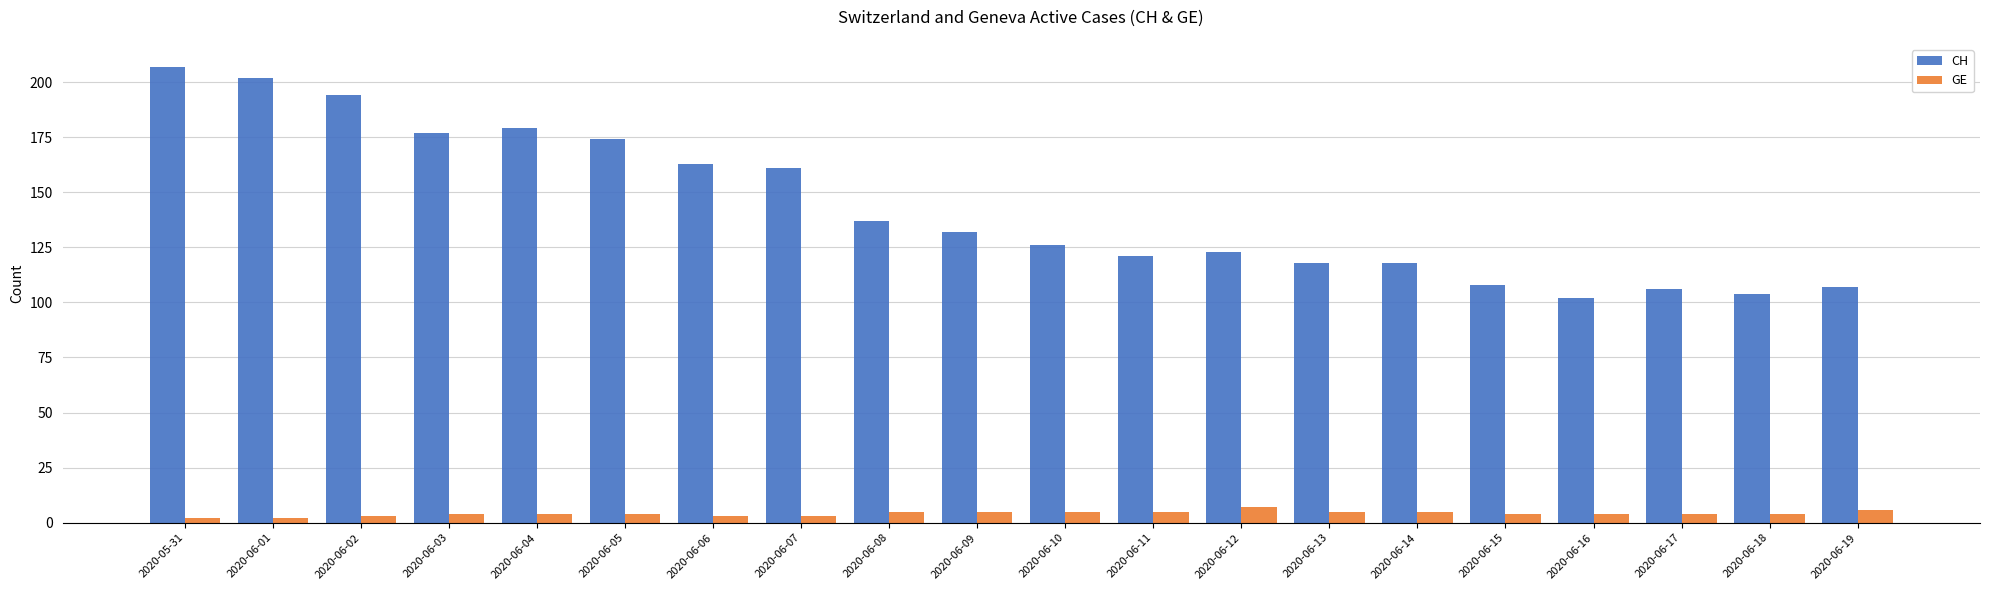

At which label does CH reach its minimum?

2020-06-16